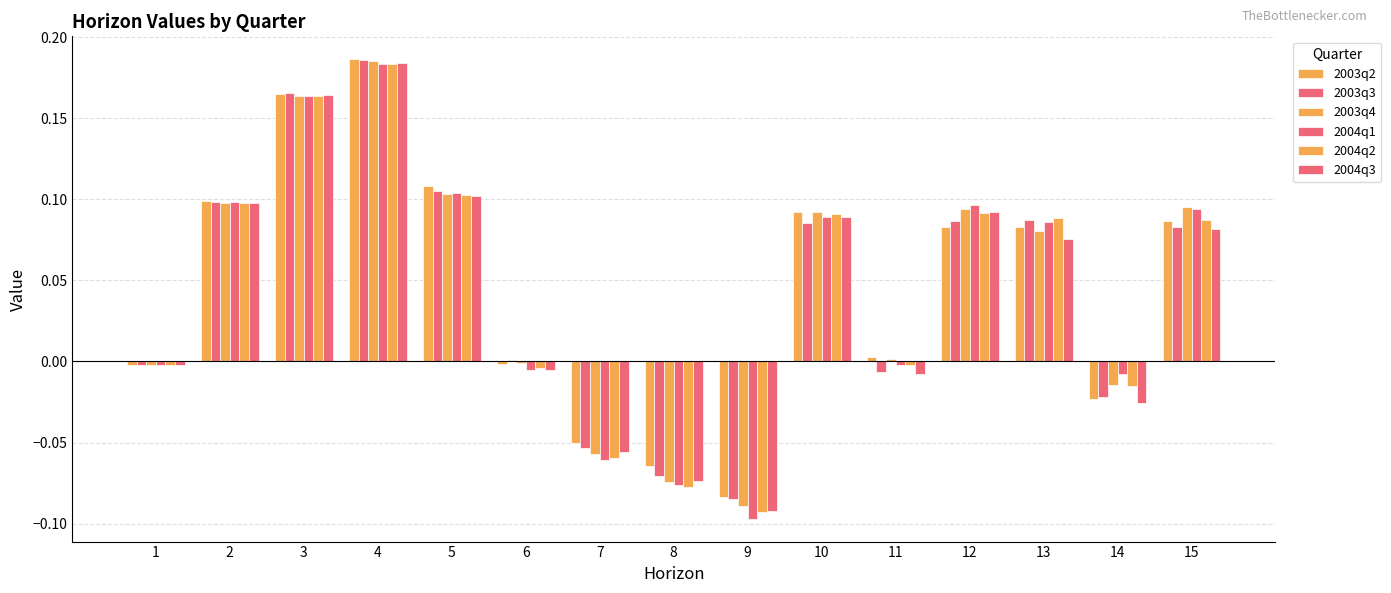

How many groups of bars are there?

15